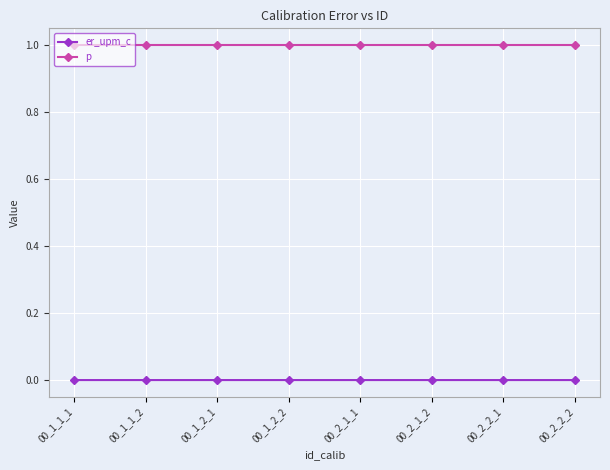

True or false: er_upm_c has more than 0 points higher than both neighbors.

True